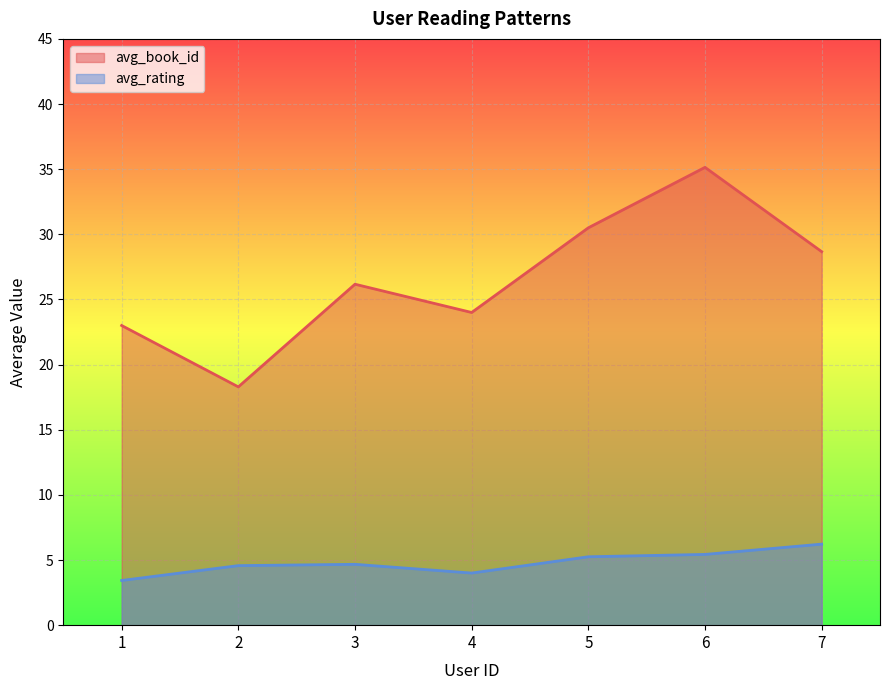

What is the value of the avg_rating point at the 7th from the left?

6.2